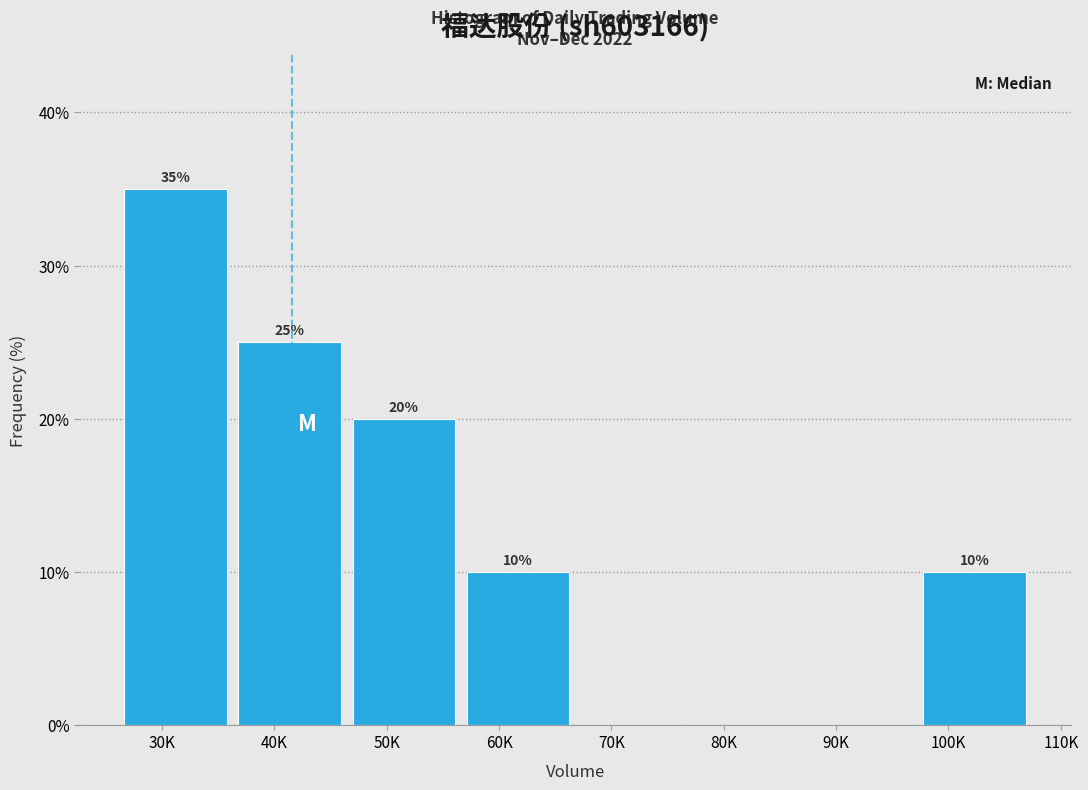

Reading left to right, transcribe all the data shown in this chart.

30K=35	40K=25	50K=20	60K=10	70K=0	80K=0	90K=0	100K=10